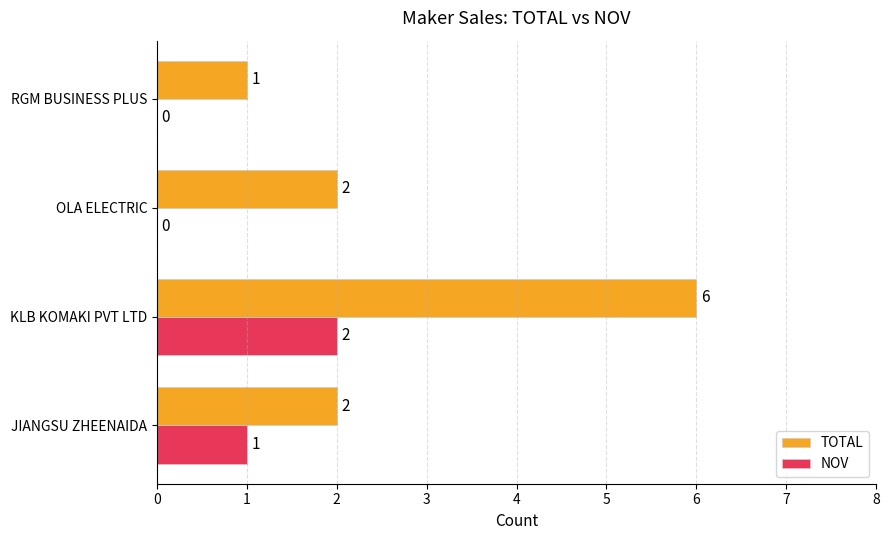

Between OLA ELECTRIC and RGM BUSINESS PLUS, which series saw the biggest shift?

TOTAL